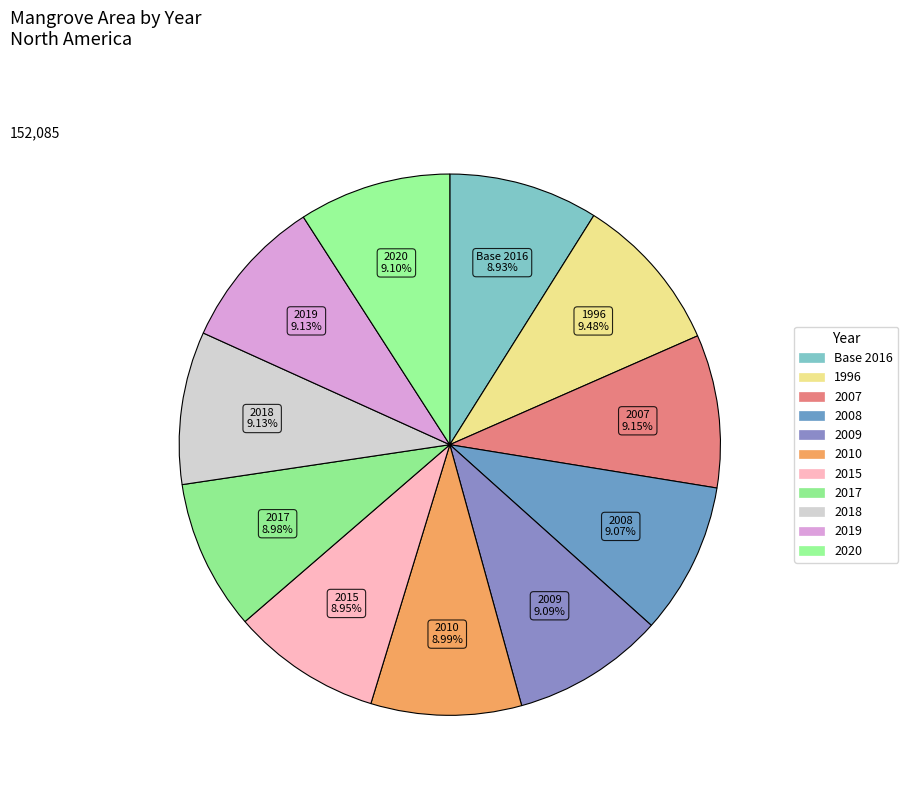

The 2008 slice represents 9% of the pie. True or false?

True